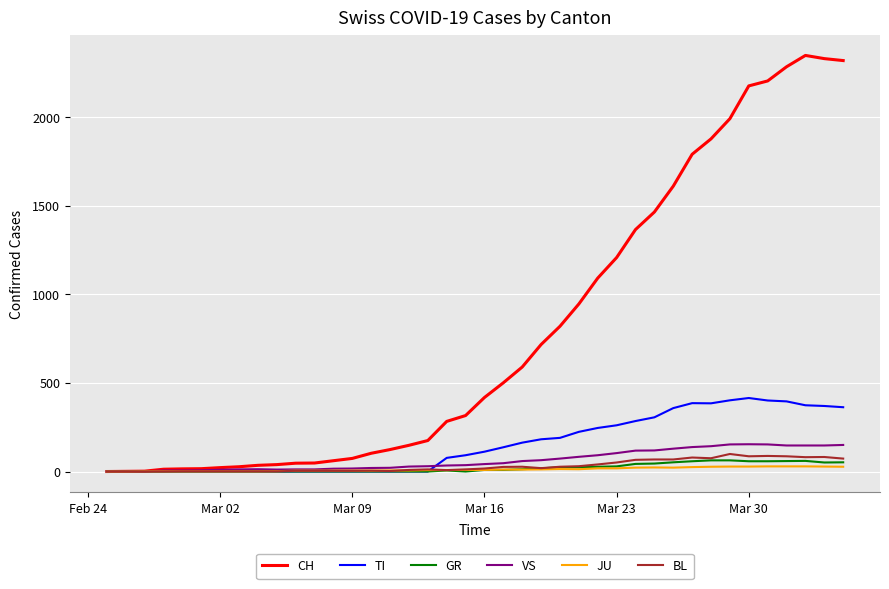

At how many categories does at least one series exceed 1306?

12